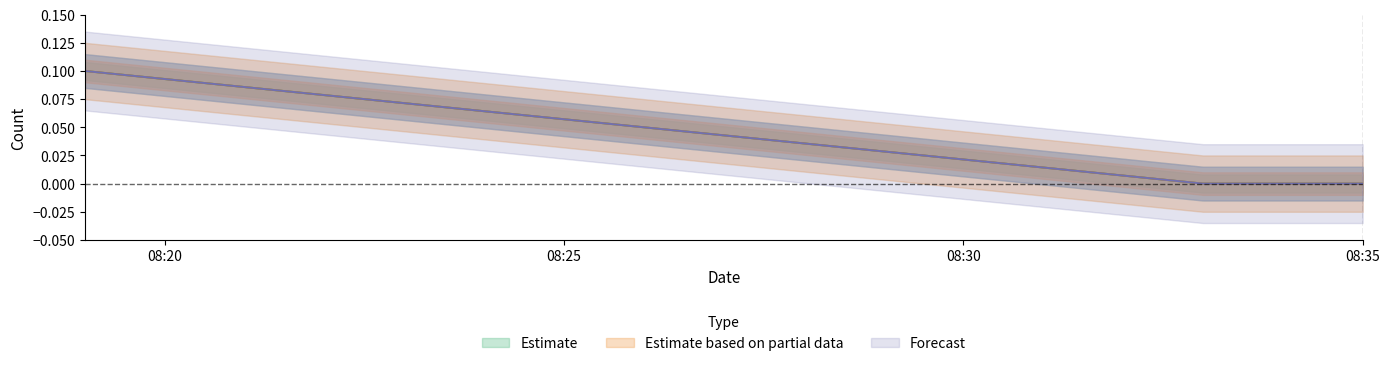

Which series has the largest total across all categories?

Estimate